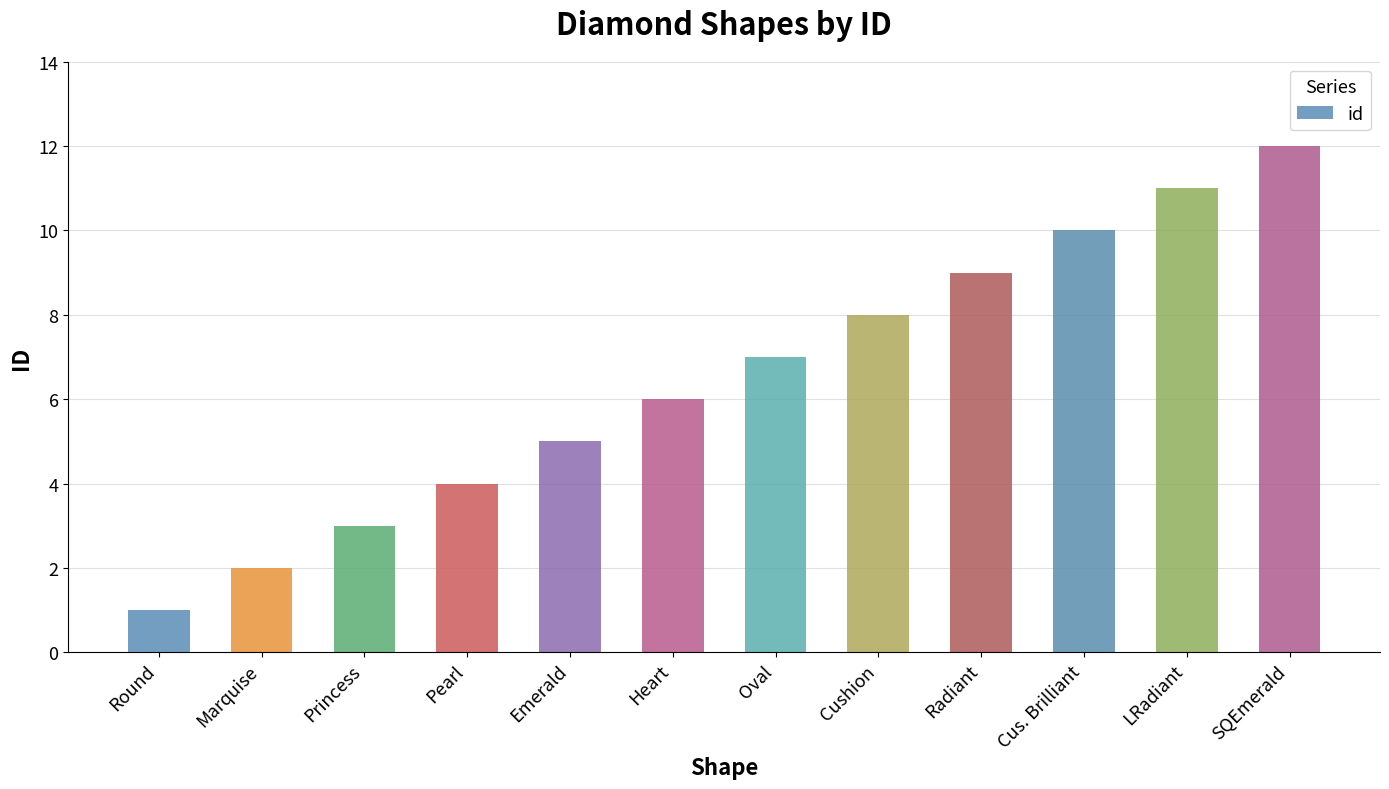

Which label corresponds to the smallest value in the chart?

Round